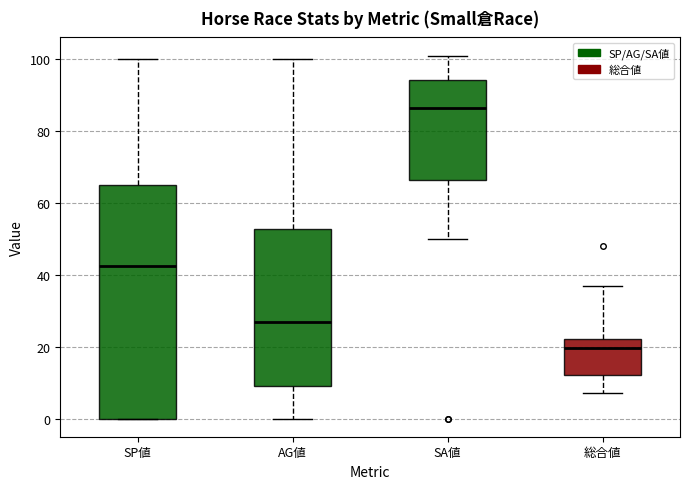

Where is the lower edge of the box for AG値 on the y-axis? The values are not printed on the chart, so give them approximately, as read against the axis.

10